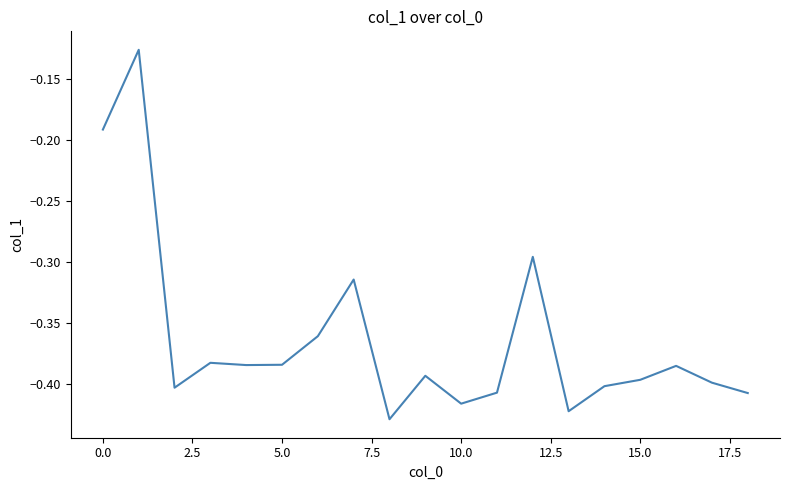

What is the difference between the maximum and minimum values?

0.3